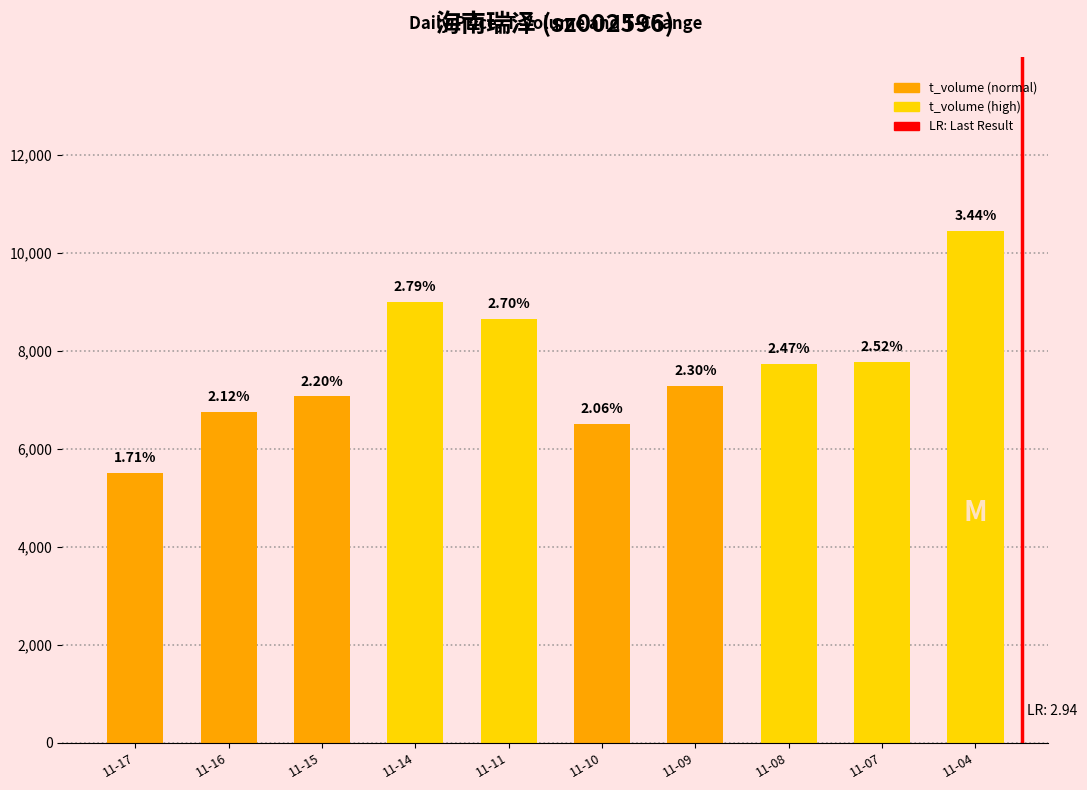

Are the bars horizontal?

No